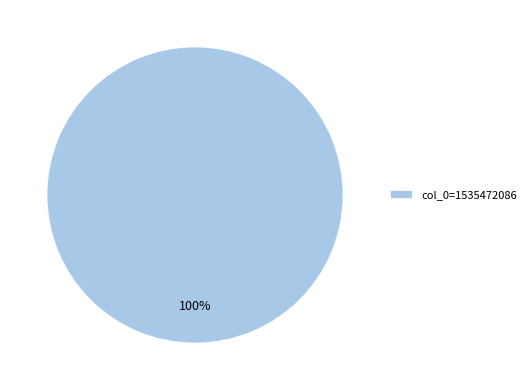

Rank the categories by value from highest to lowest.

col_0=1535472086